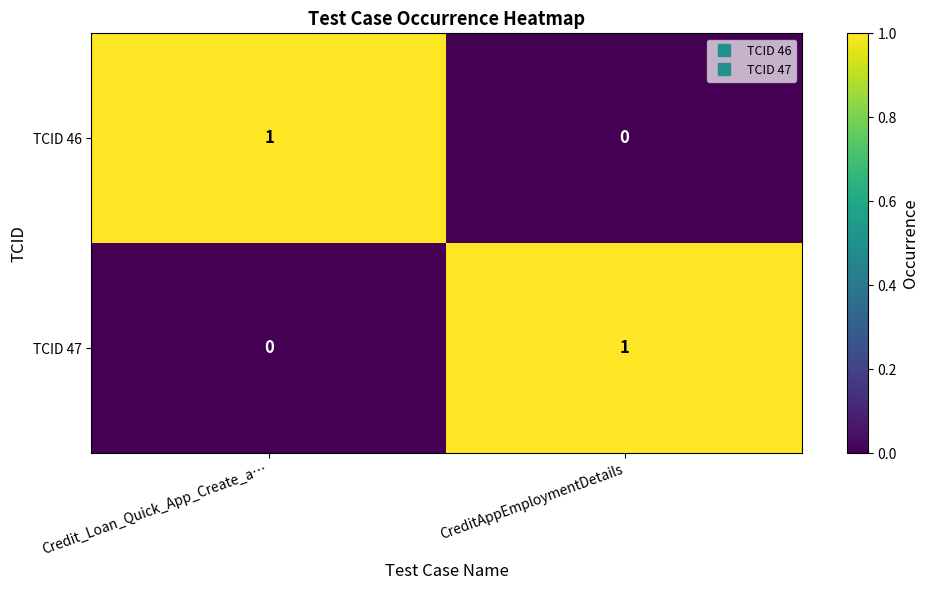

Reading left to right, extract all data points from this chart.

TCID 46: 1	0
TCID 47: 0	1